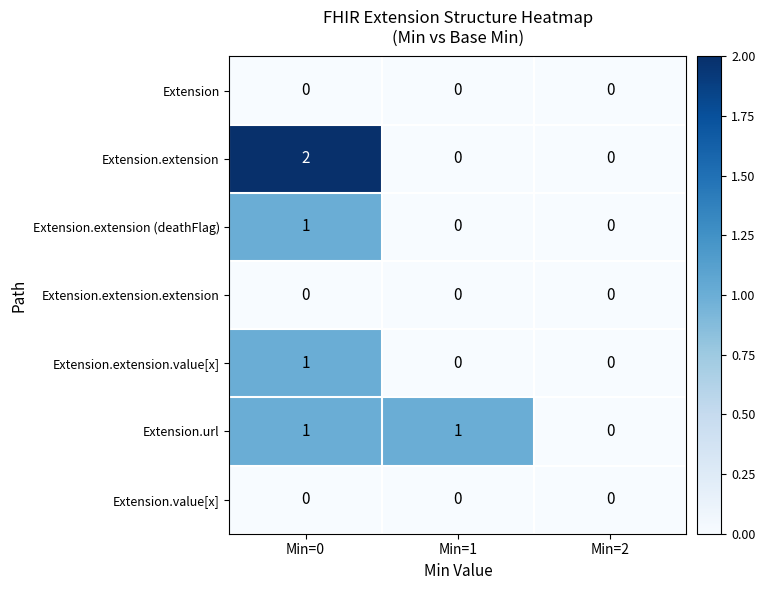

Which series has the largest range (max minus min)?

Extension.extension